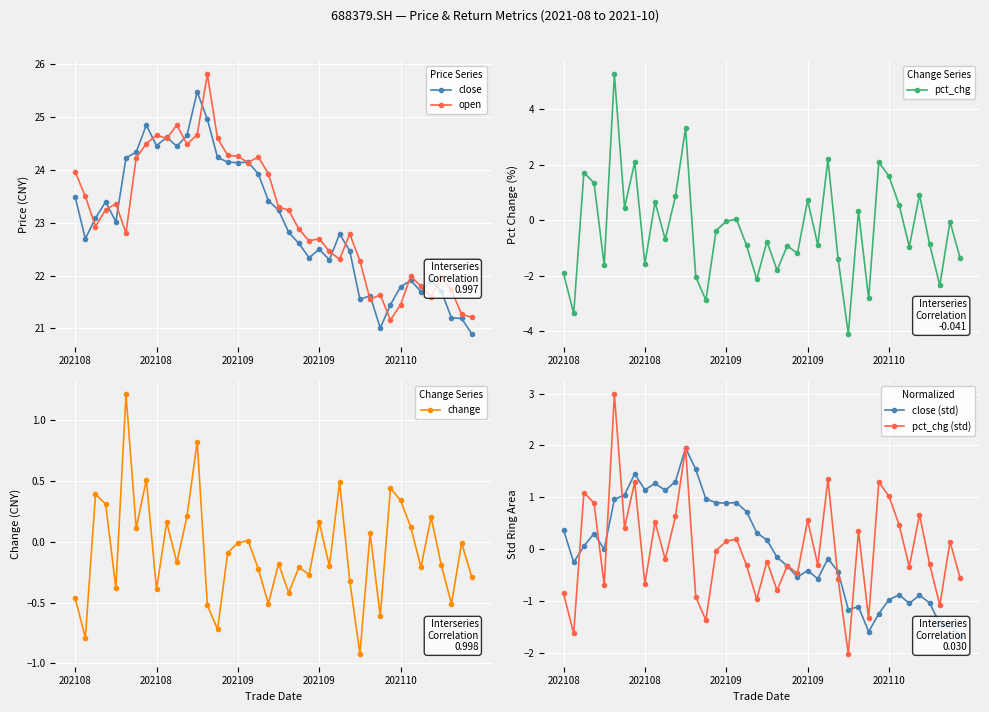

How many data points does each series have?

40